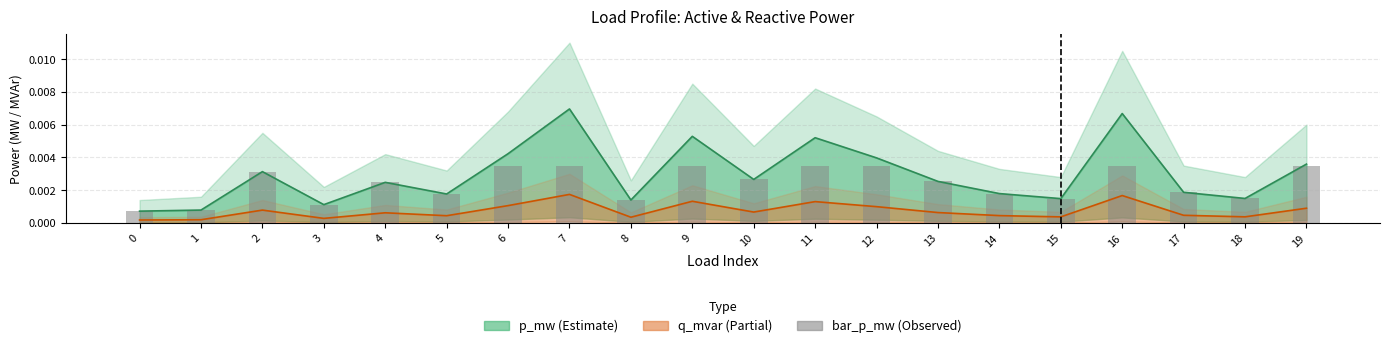

Between 17 and 12, which is larger?

12